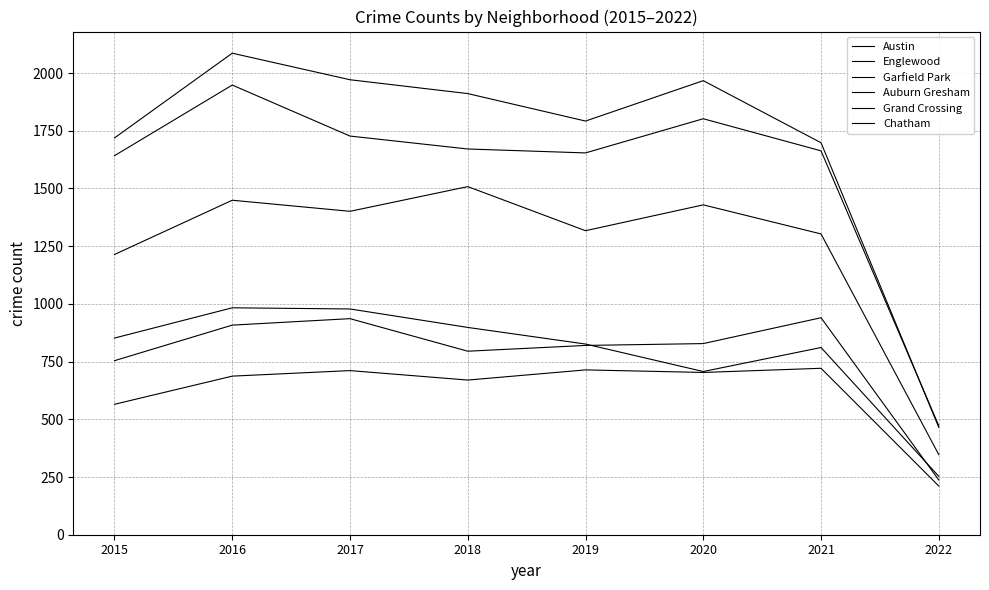

At which label is Englewood closest to 1210?

2015